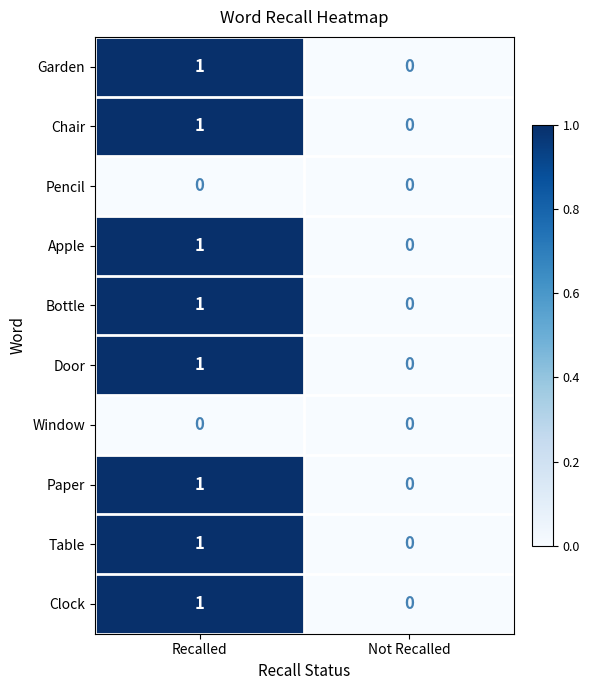

The value of Garden at Recalled is 1. True or false?

True